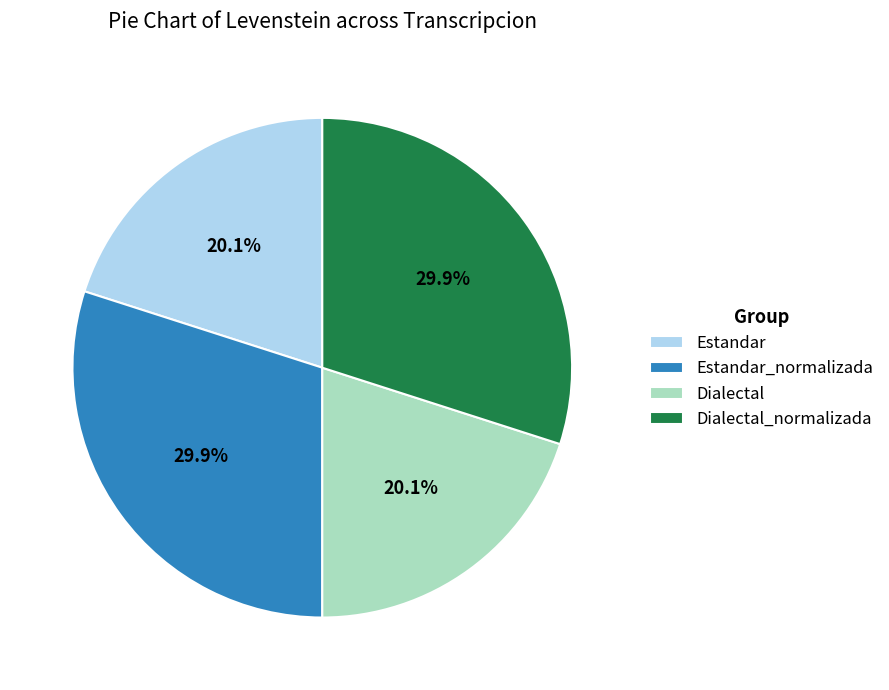

The Estandar slice represents 20% of the pie. True or false?

True